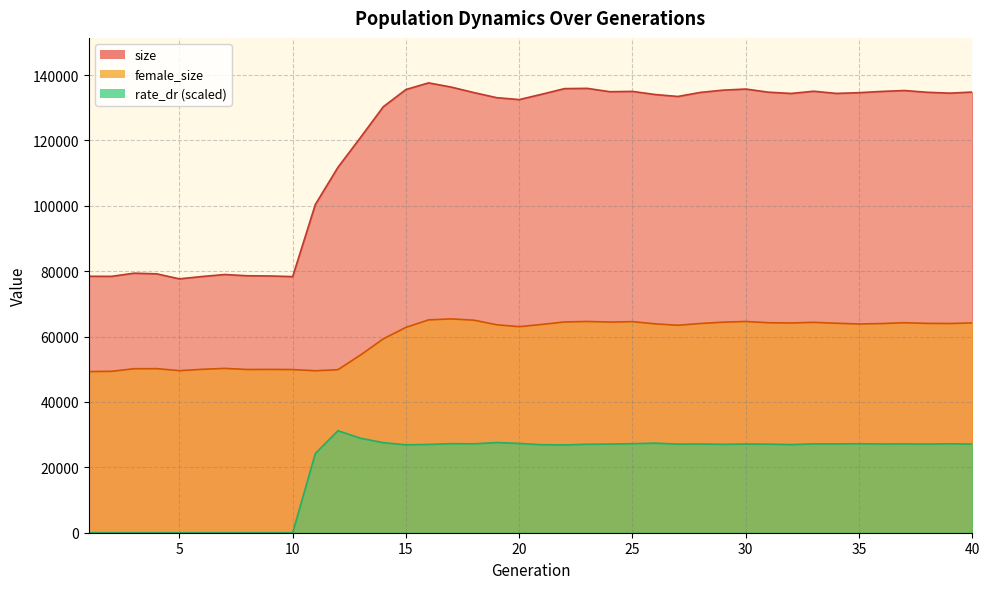

At which label does rate_dr reach its peak?

12